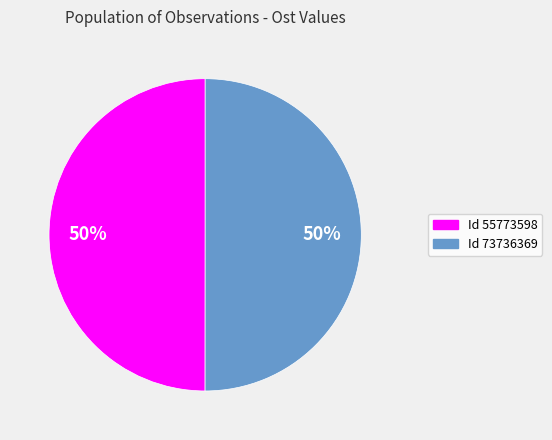

Approximately how many times larger is the value at Id 55773598 compared to Id 73736369?

1.0